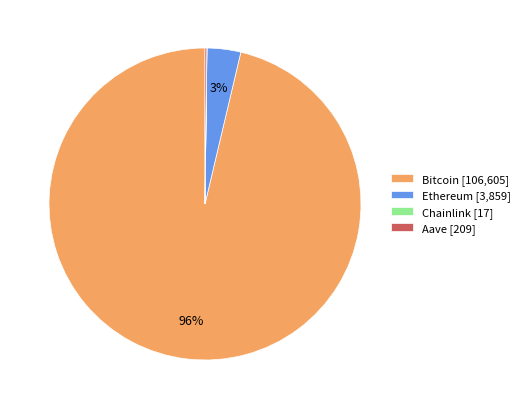

Is the sum of Bitcoin [106,605] and Ethereum [3,859] greater than half?

Yes